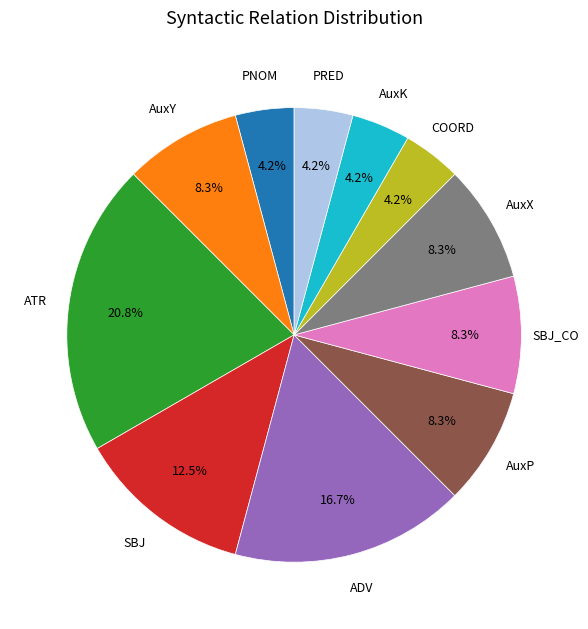

What percentage is the AuxX slice, to the nearest percent?

8%